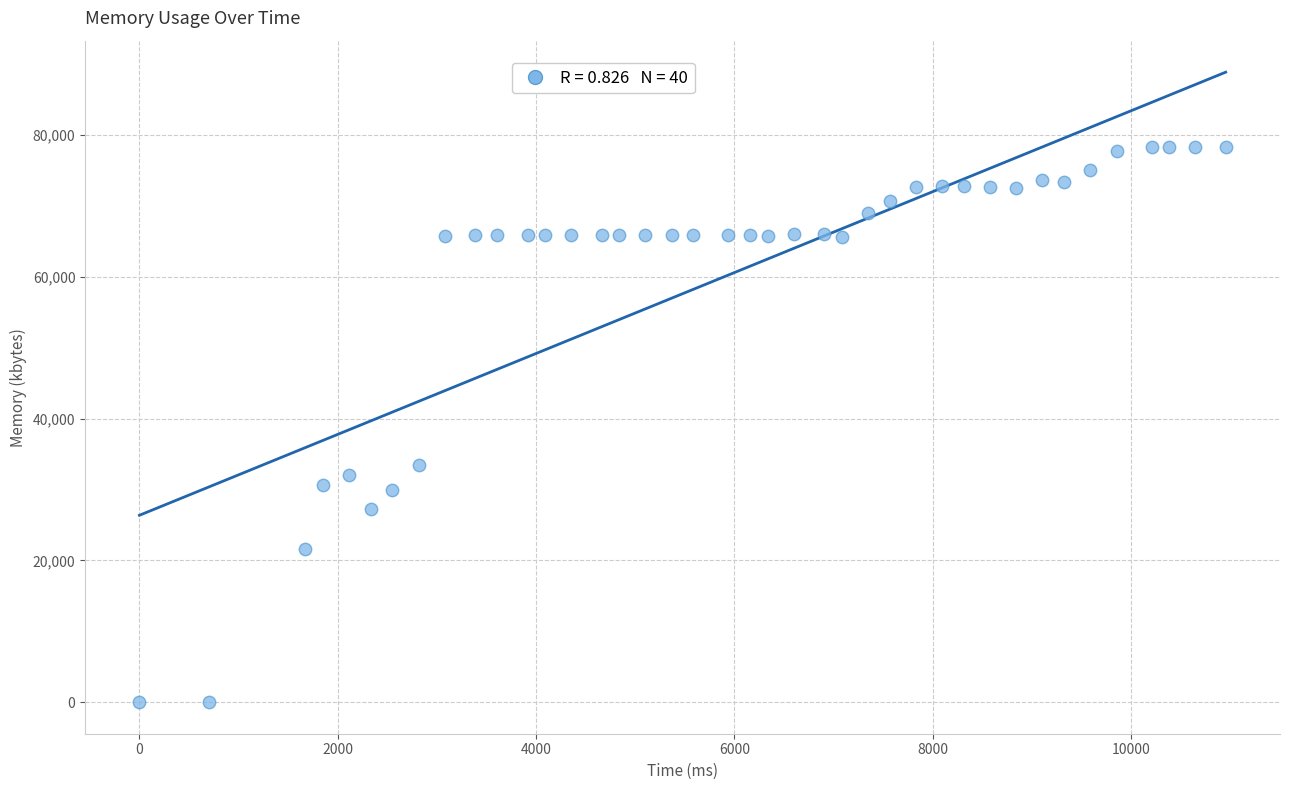

What Y value in the scatter plot is closest to 39148?

33456